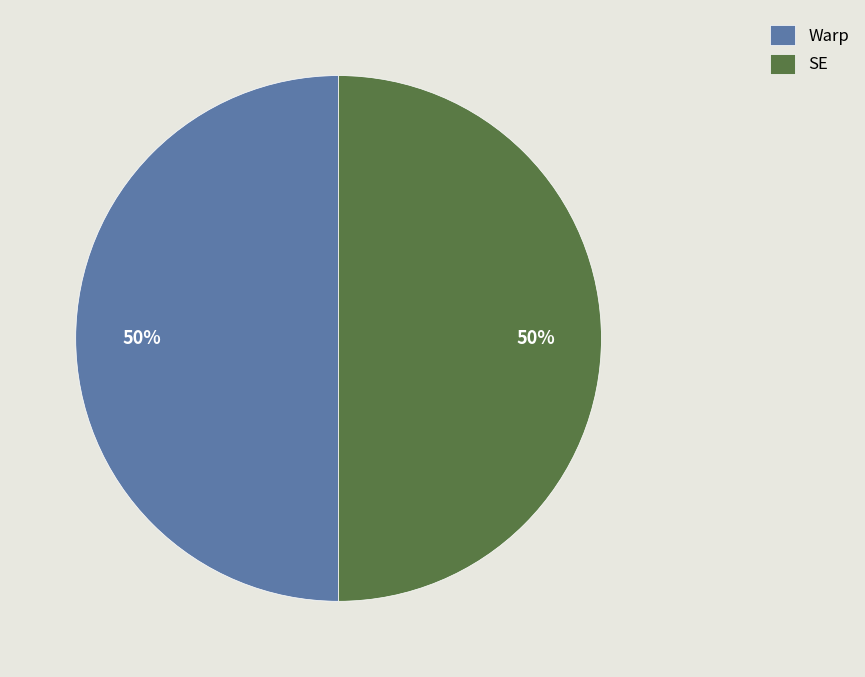

To the nearest percent, what is the combined percentage of SE and Warp?

100%